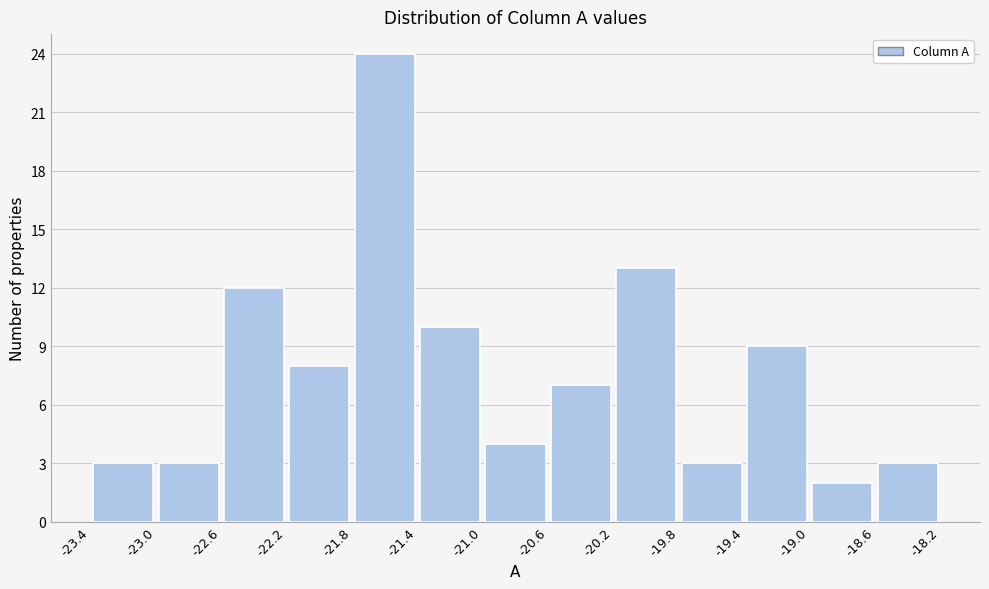

Reading left to right, transcribe this chart: for each bar, give the range it covers on the x-axis and its height. The values are not printed on the chart, so give them approximately, as read against the axis.

-23.4 to -23.0: 3
-23.0 to -22.6: 3
-22.6 to -22.2: 12
-22.2 to -21.8: 8
-21.8 to -21.4: 24
-21.4 to -21.0: 10
-21.0 to -20.6: 4
-20.6 to -20.2: 7
-20.2 to -19.8: 13
-19.8 to -19.4: 3
-19.4 to -19.0: 9
-19.0 to -18.6: 2
-18.6 to -18.2: 3